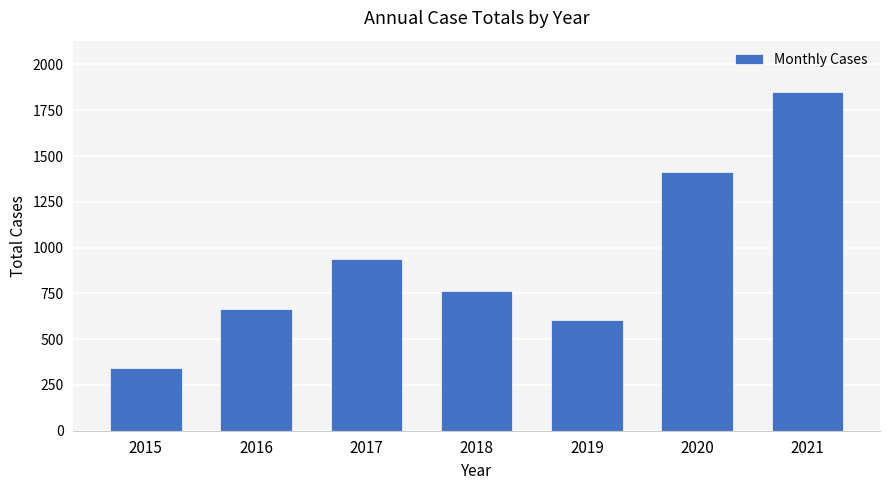

What is the maximum value shown in the chart?

1852